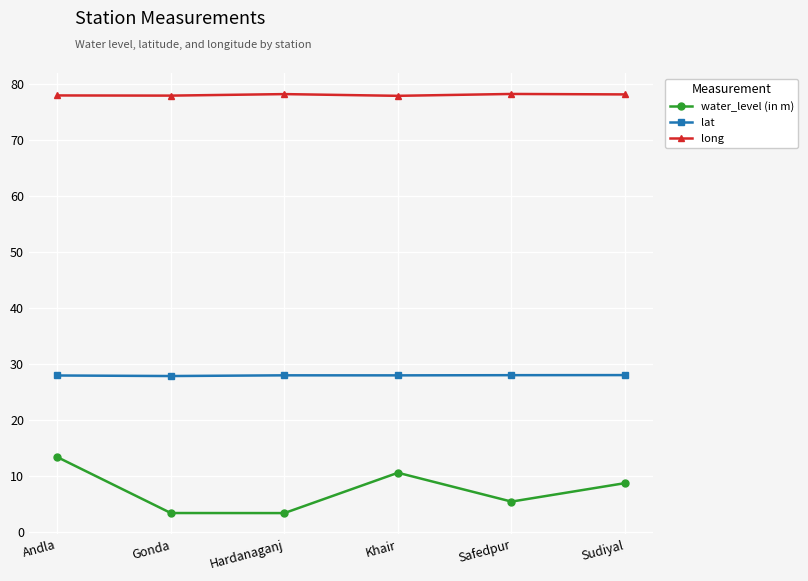

At how many categories does at least one series exceed 70?

6